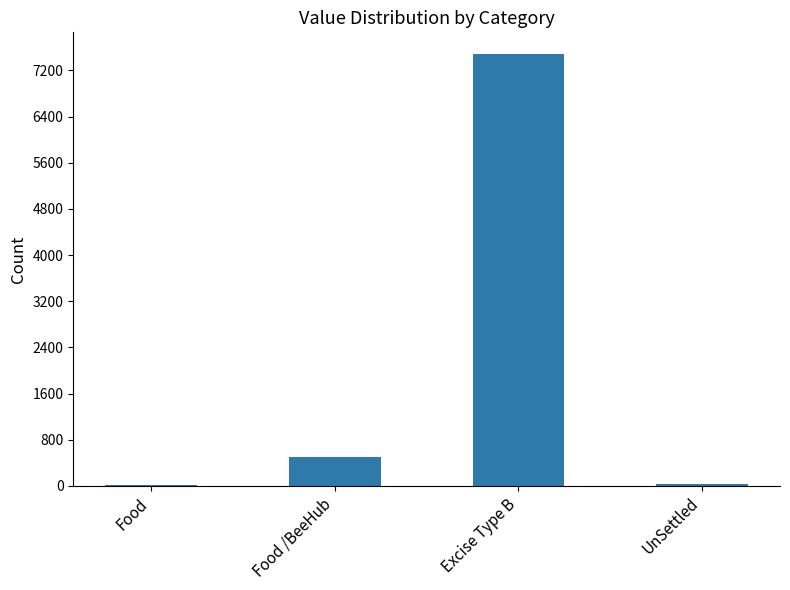

Which label corresponds to the largest value in the chart?

Excise Type B